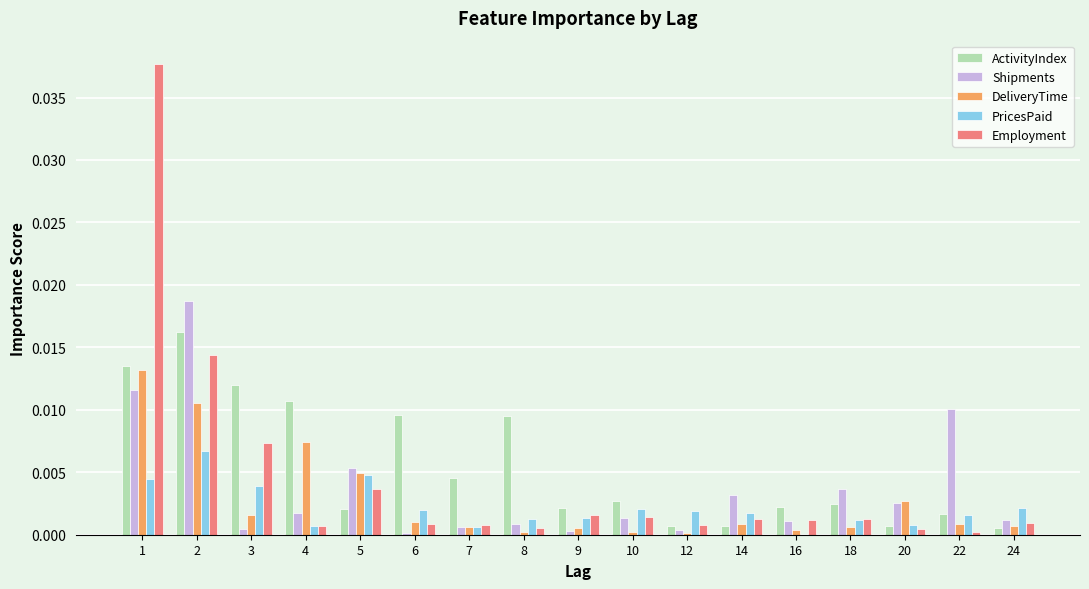

Are the bars horizontal?

No